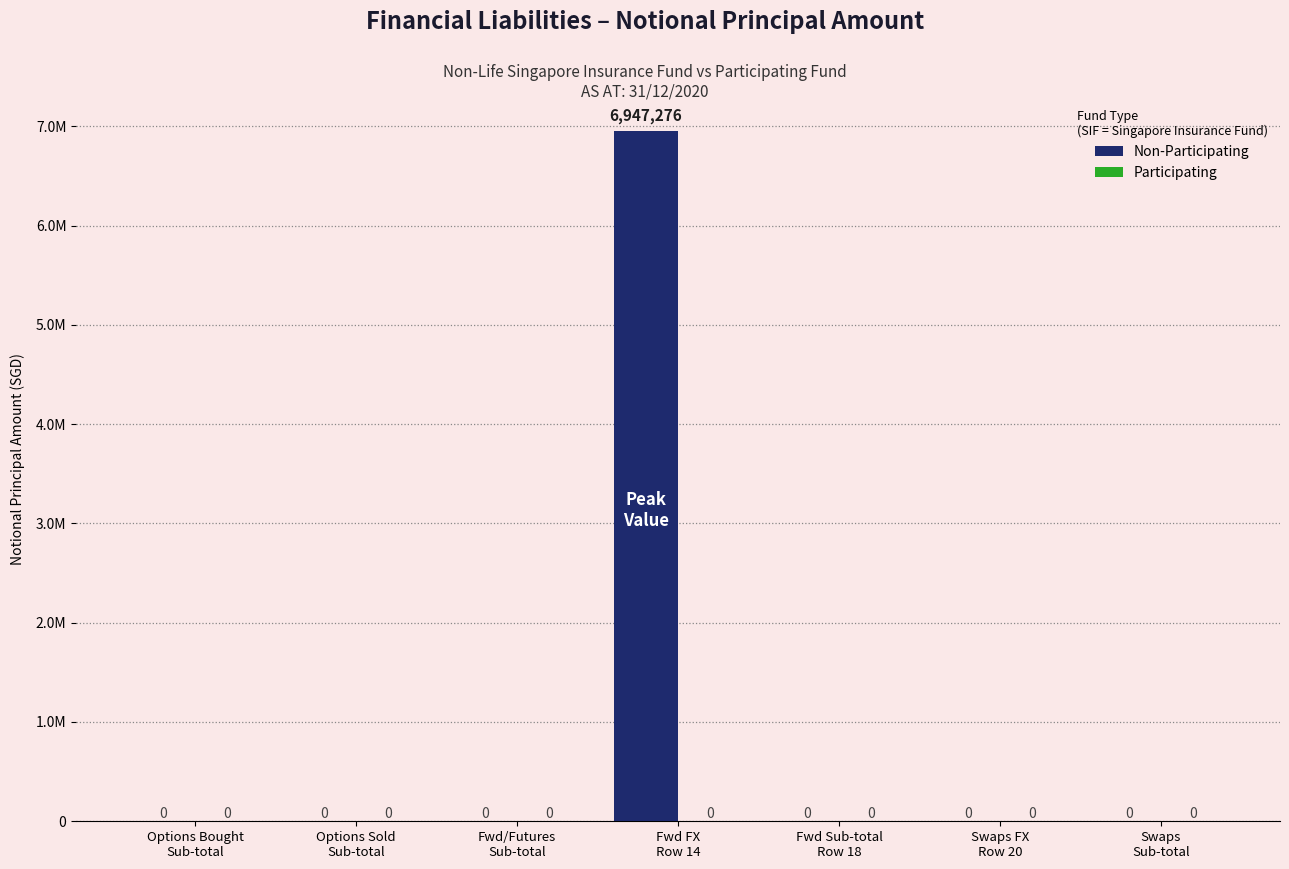

Reading left to right, what are all the values shown in this chart?

Non-Participating: 0	0	0	6947276	0	0	0
Participating: 0	0	0	0	0	0	0